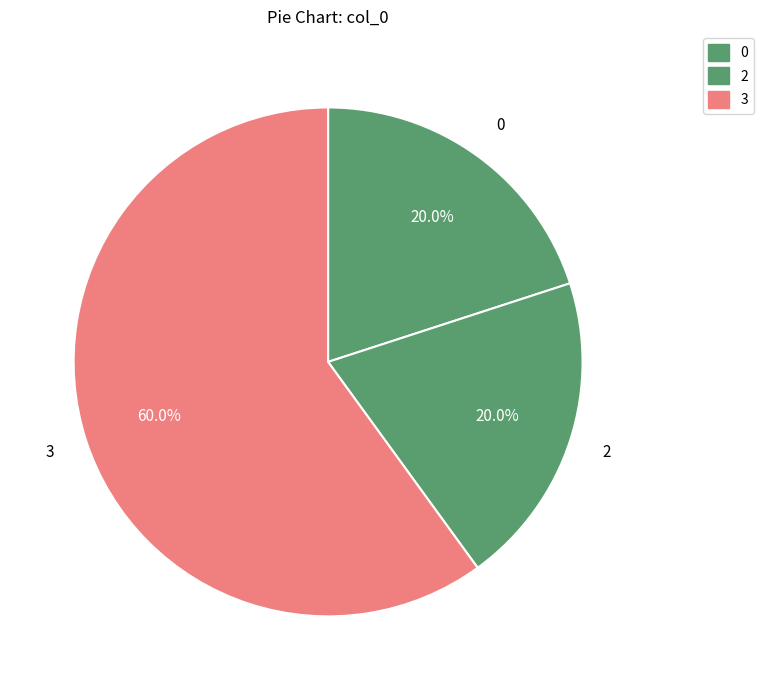

Which has a higher value, 0 or 3?

3